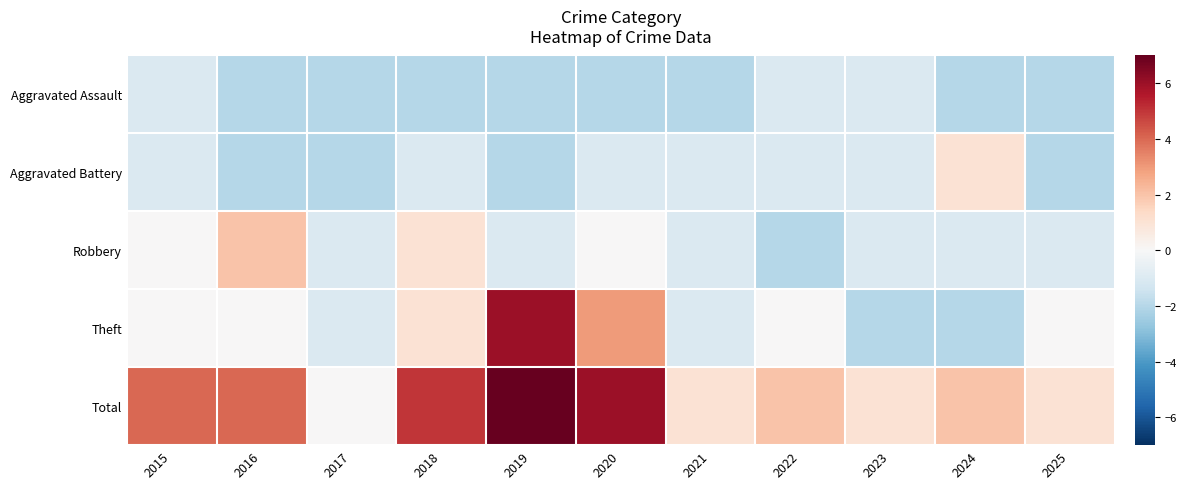

Reading left to right, transcribe all the data shown in this chart.

Aggravated Assault: 2015=-1	2016=-2	2017=-2	2018=-2	2019=-2	2020=-2	2021=-2	2022=-1	2023=-1	2024=-2	2025=-2
Aggravated Battery: 2015=-1	2016=-2	2017=-2	2018=-1	2019=-2	2020=-1	2021=-1	2022=-1	2023=-1	2024=1	2025=-2
Robbery: 2015=0	2016=2	2017=-1	2018=1	2019=-1	2020=0	2021=-1	2022=-2	2023=-1	2024=-1	2025=-1
Theft: 2015=0	2016=0	2017=-1	2018=1	2019=6	2020=3	2021=-1	2022=0	2023=-2	2024=-2	2025=0
Total: 2015=4	2016=4	2017=0	2018=5	2019=7	2020=6	2021=1	2022=2	2023=1	2024=2	2025=1